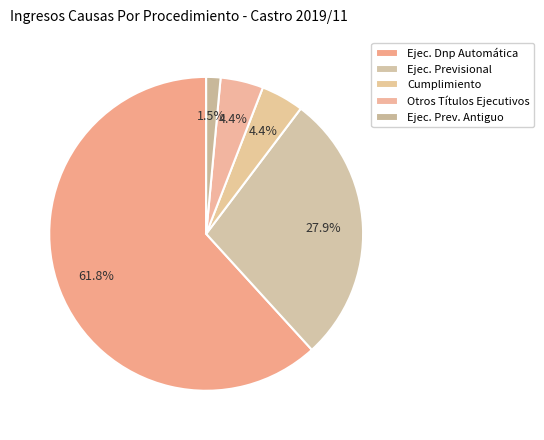

Which category has the biggest portion of the pie?

Ejec. Dnp Automática